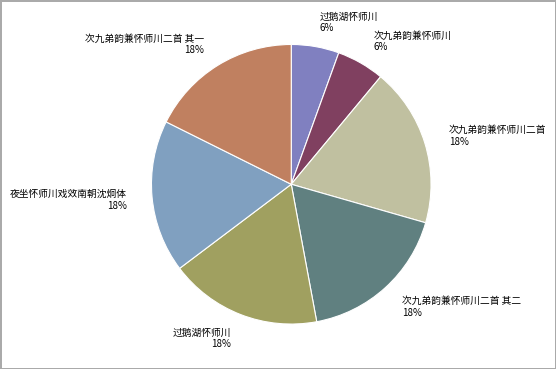

What is the ratio of the value at 夜坐怀师川戏效南朝沈炯体 18% to the value at 次九弟韵兼怀师川二首 其二 18%?

1.0